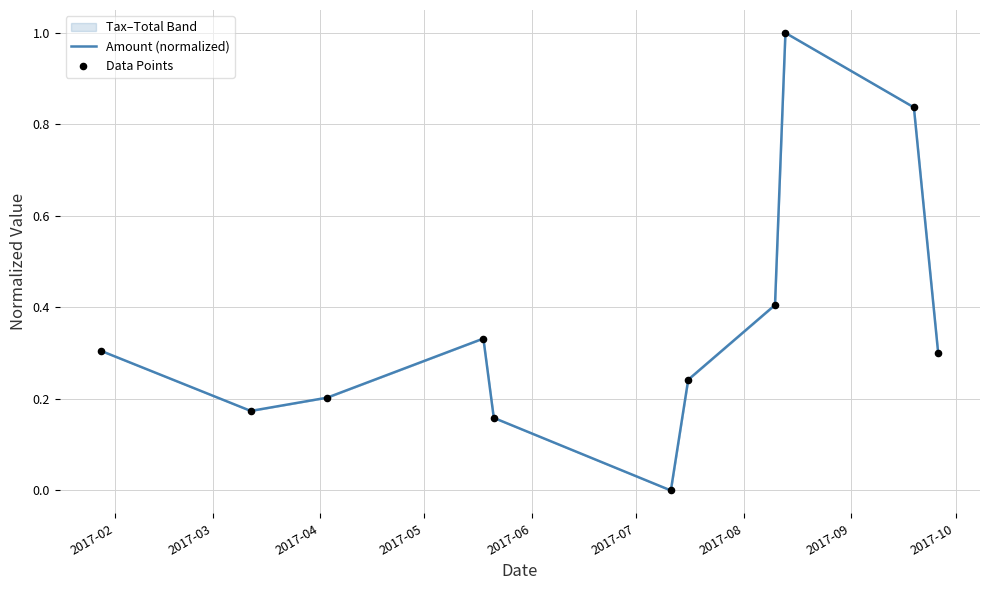

Is the value of Data Points at 2017-08 greater than the value of Amount (normalized) at 9?

No